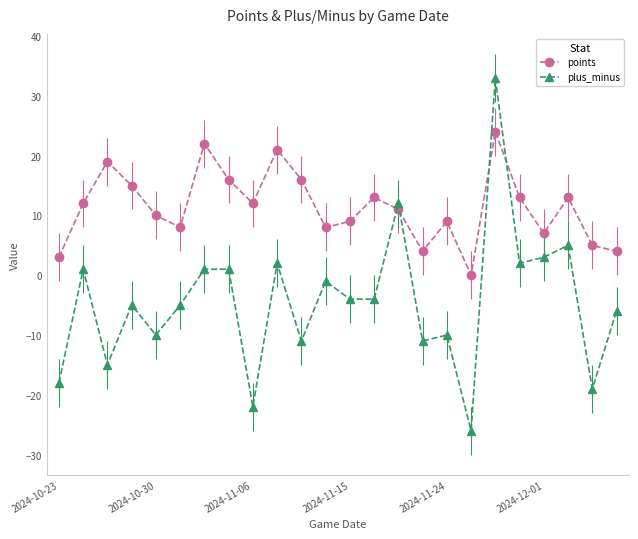

What is the average value of the plus_minus series?

-4